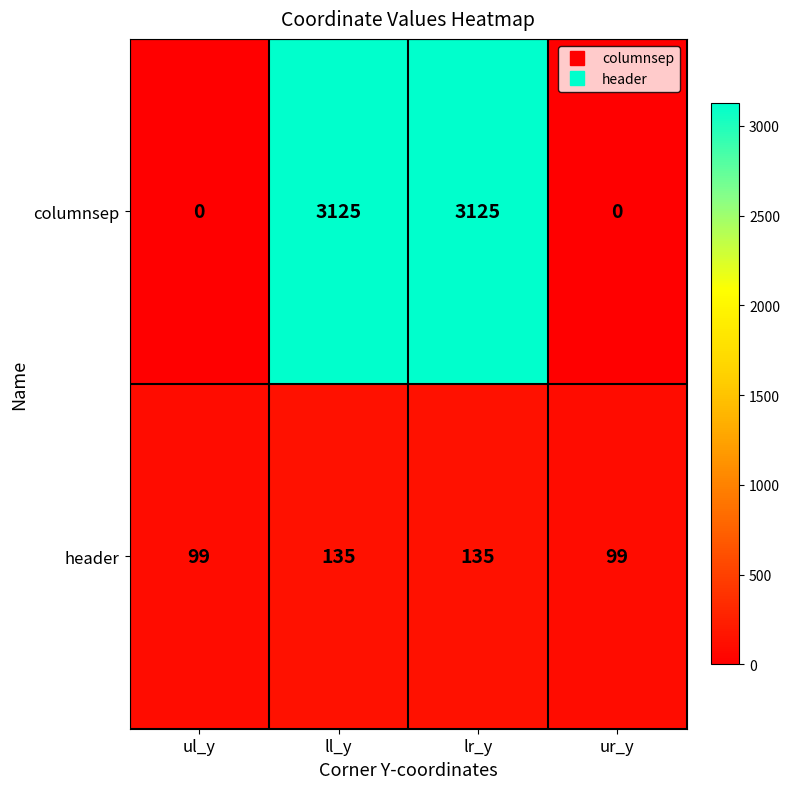

Is it true that columnsep equals 5330 at ll_y?

False